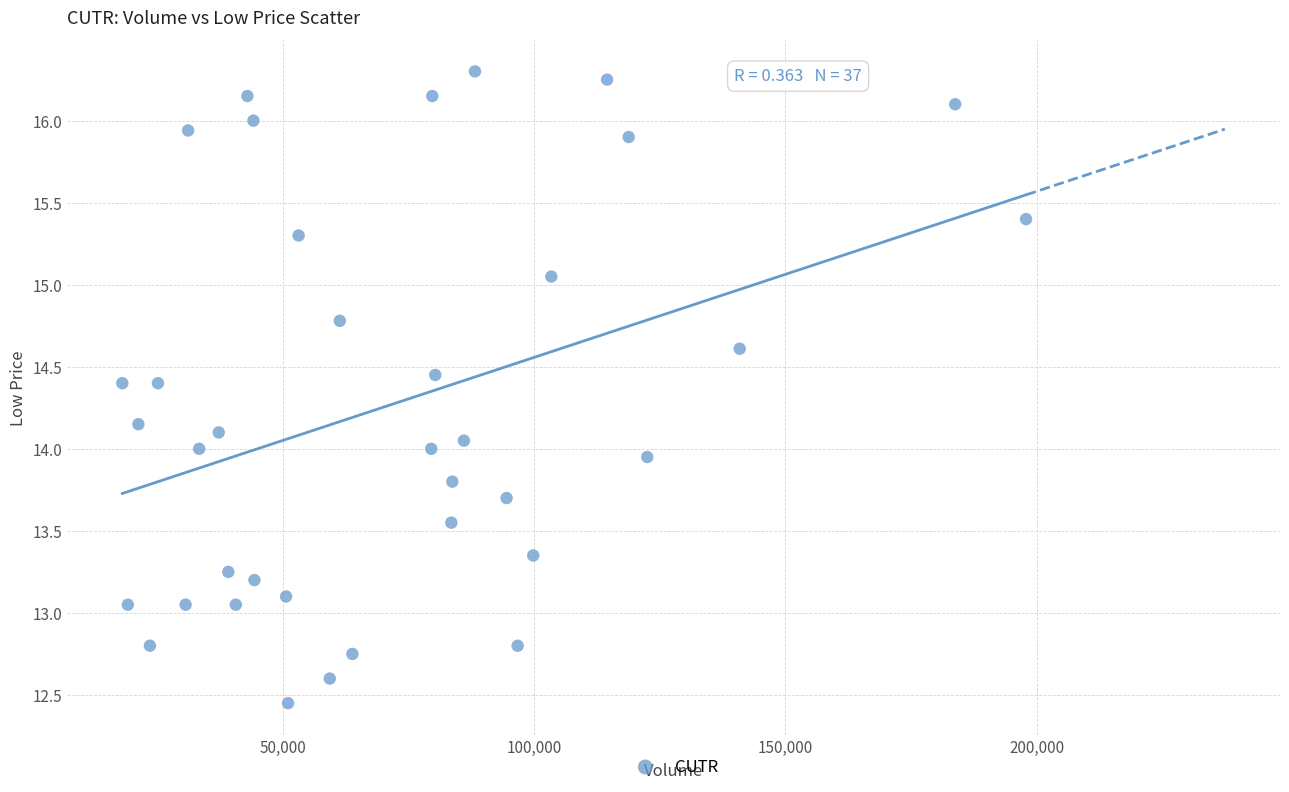

What is the range of Y values (max minus min)?

3.8